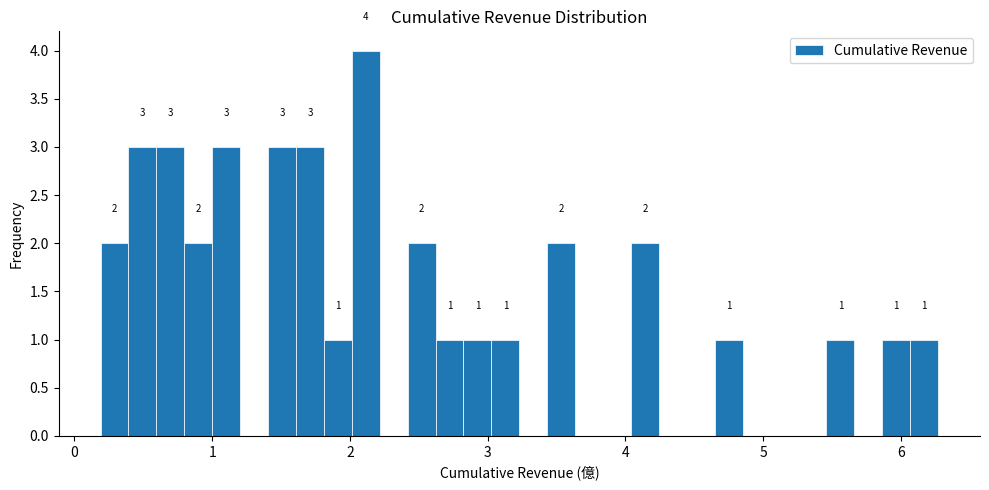

Read against the x-axis, roughly where is the centre of the tallest bar?

2.1